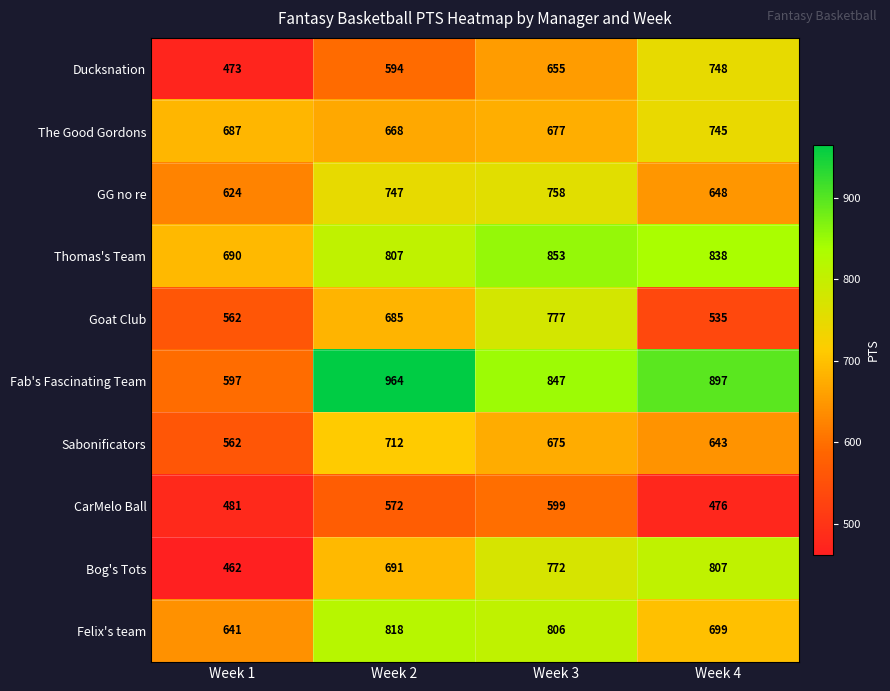

Which category has the highest value in the Bog's Tots series?

Week 4